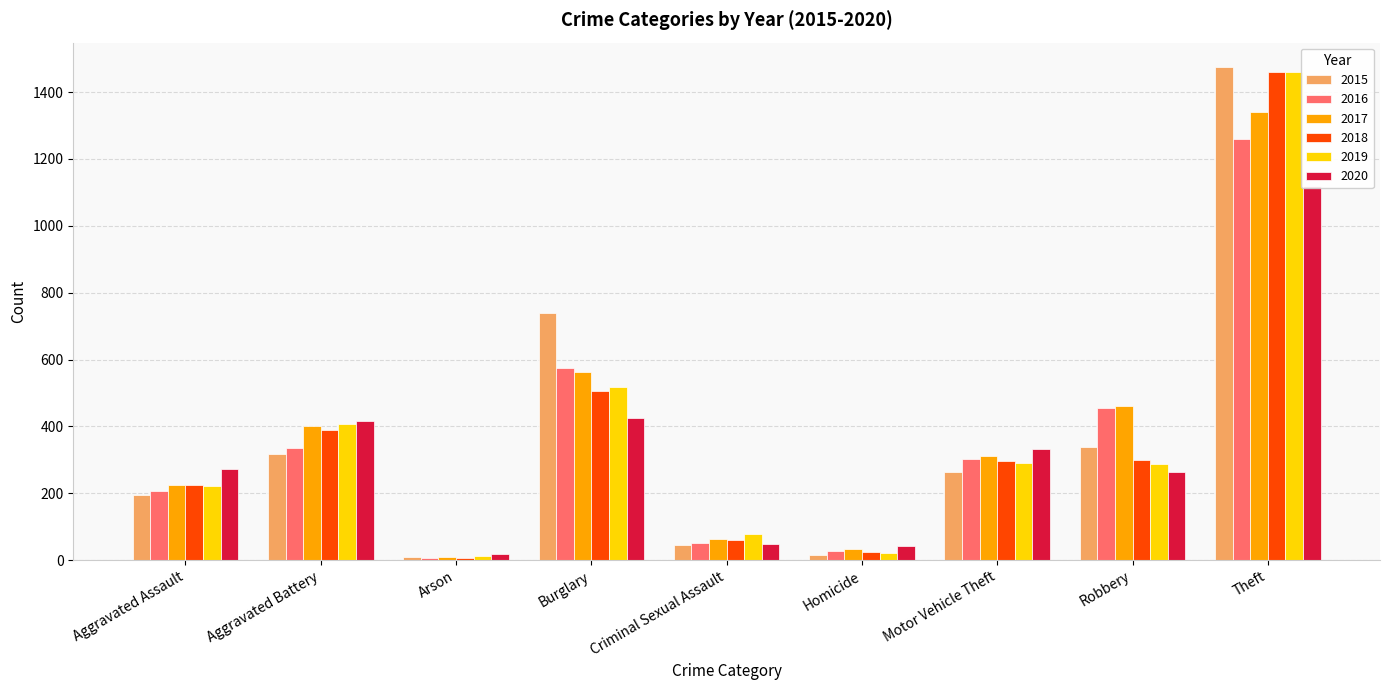

Which label corresponds to the smallest value in the chart?

Arson